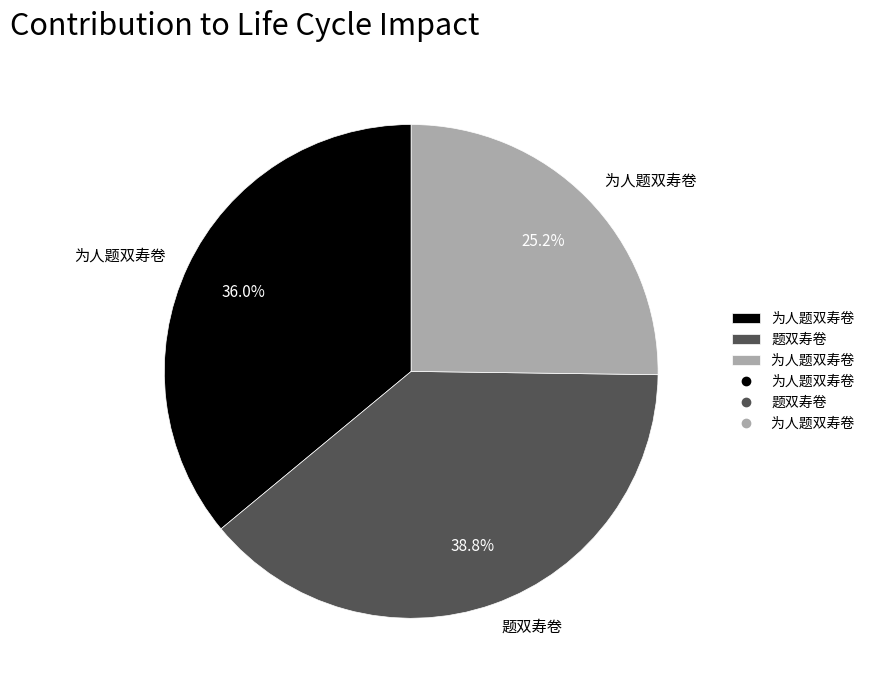

Does any single category account for the majority?

No